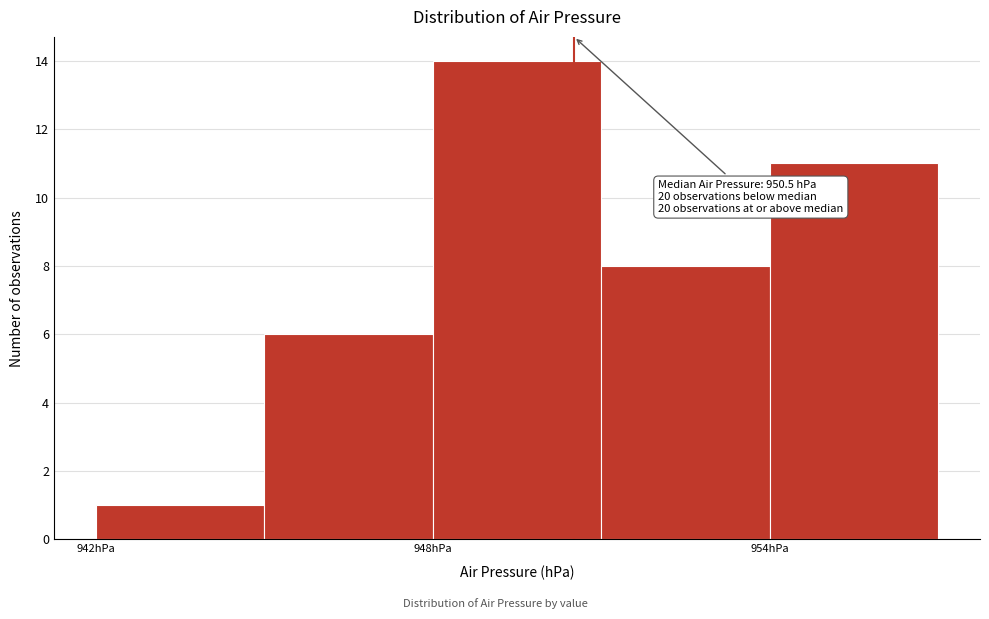

Read against the x-axis, roughly where is the centre of the tallest bar?

950